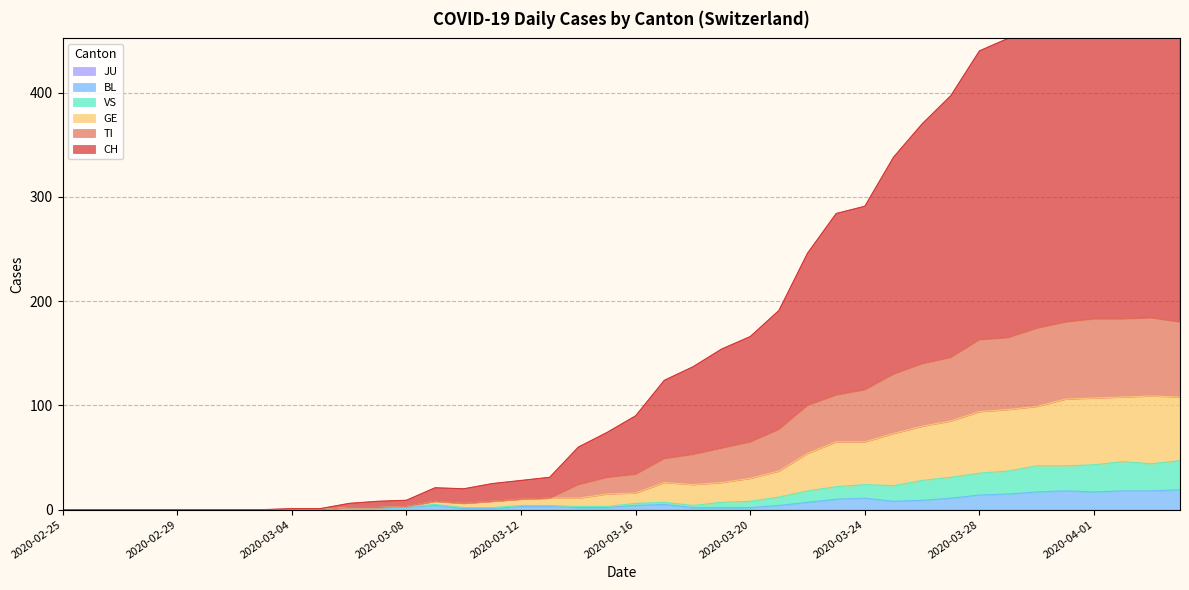

List the labels in order of CH value, smallest first.

2020-02-25, 2020-02-26, 2020-02-27, 2020-02-28, 2020-02-29, 2020-03-01, 2020-03-02, 2020-03-03, 2020-03-04, 2020-03-05, 2020-03-06, 2020-03-07, 2020-03-08, 2020-03-10, 2020-03-09, 2020-03-11, 2020-03-12, 2020-03-13, 2020-03-14, 2020-03-15, 2020-03-16, 2020-03-17, 2020-03-18, 2020-03-19, 2020-03-20, 2020-03-21, 2020-03-22, 2020-03-23, 2020-03-24, 2020-03-25, 2020-03-26, 2020-03-27, 2020-03-28, 2020-03-29, 2020-03-30, 2020-03-31, 2020-04-01, 2020-04-02, 2020-04-04, 2020-04-03